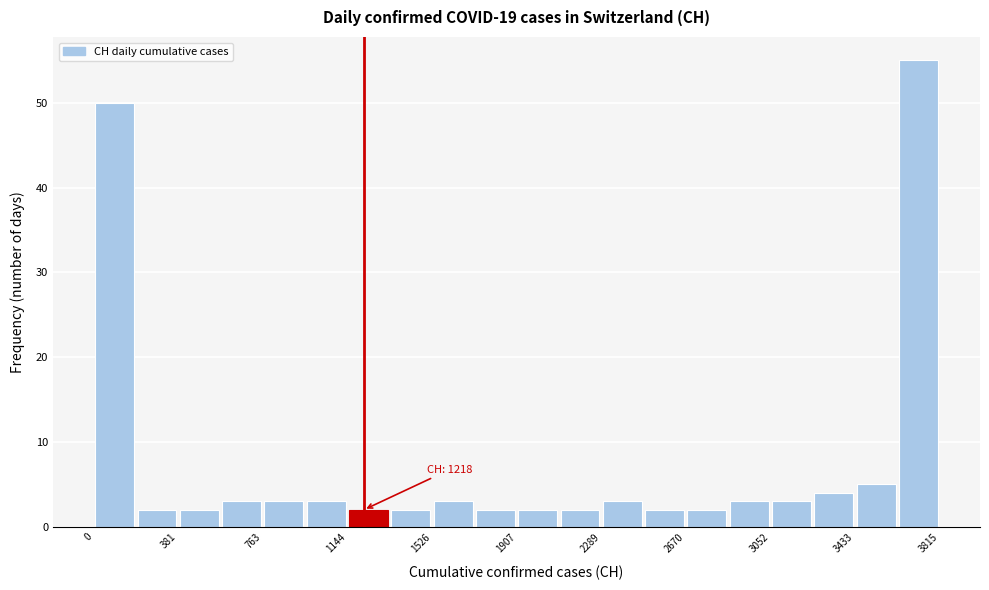

Around what value on the x-axis is the tallest bar? Give the approximate position of its centre, as read against the axis.

3700